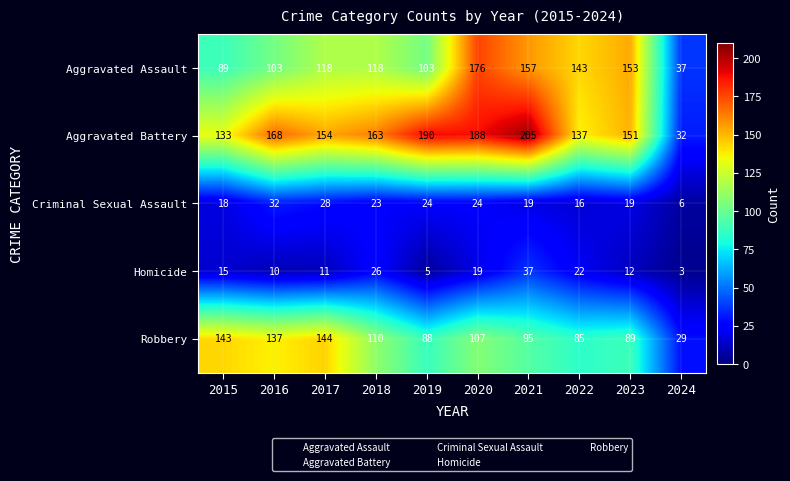

Rank the categories by Robbery value from highest to lowest.

2017, 2015, 2016, 2018, 2020, 2021, 2023, 2019, 2022, 2024